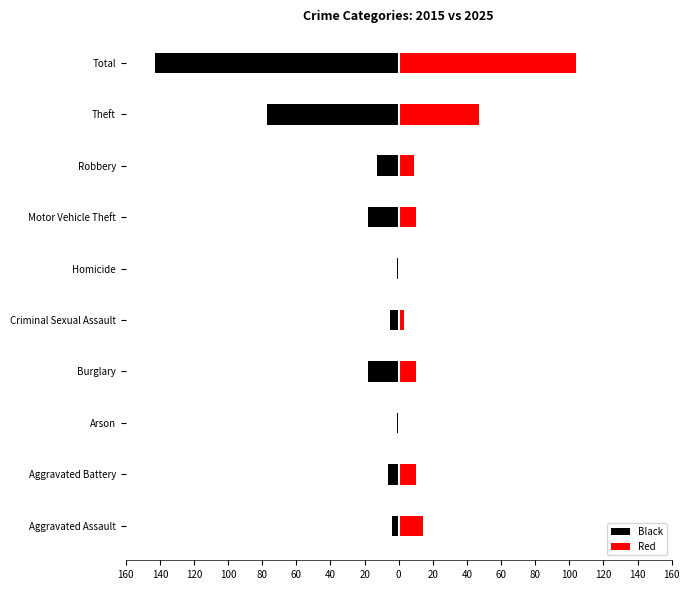

What is the value of the Black bar at the 1st from the left?

-4